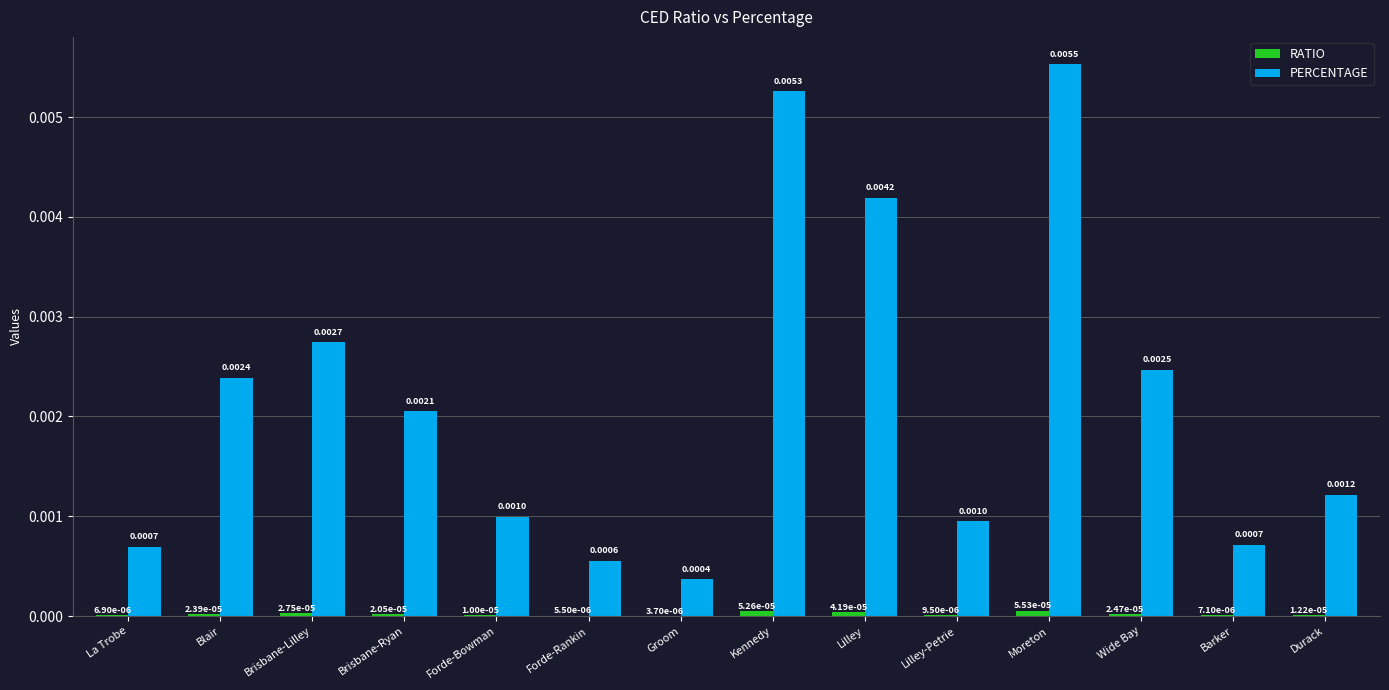

At which category is the sum across all series the highest?

Moreton